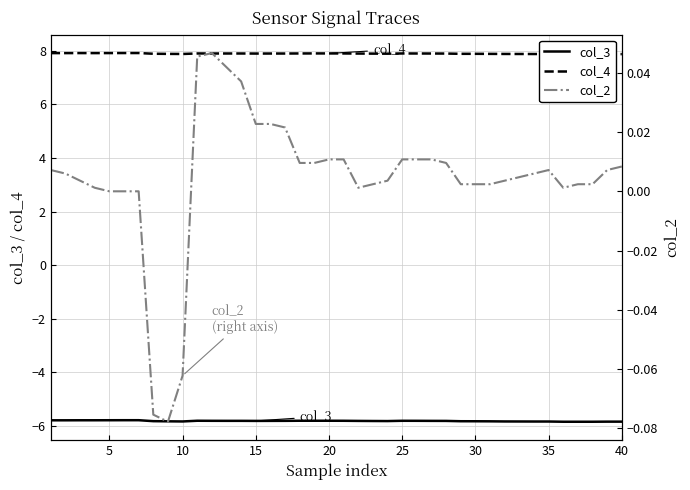

Which series changed the most between 20 and 35?

col_3